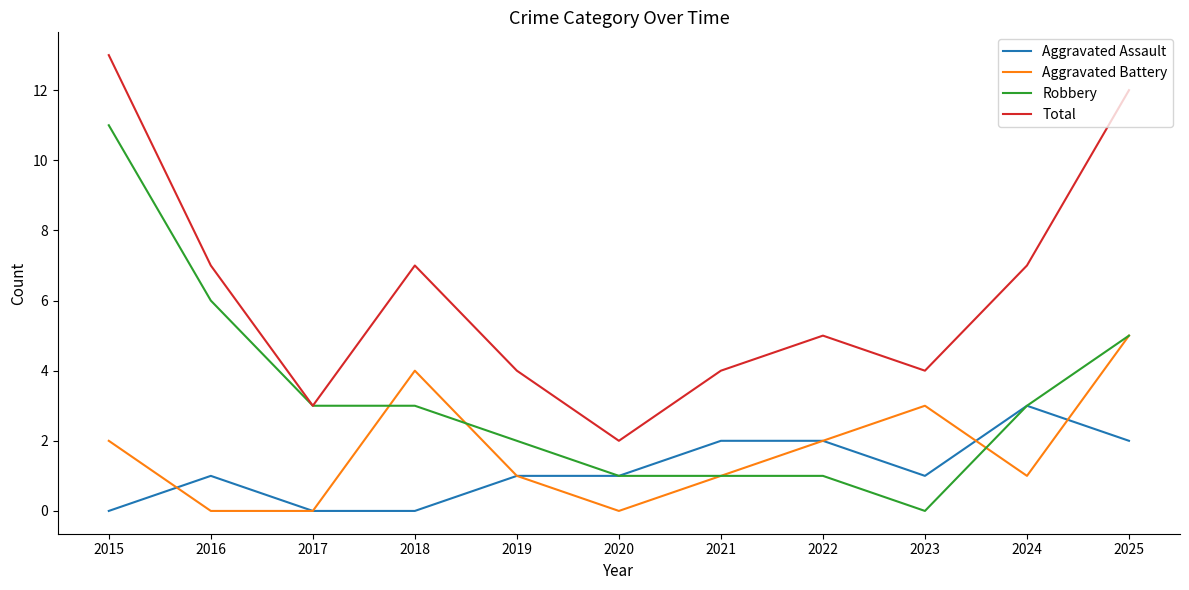

What is the highest value of the Aggravated Assault series?

3